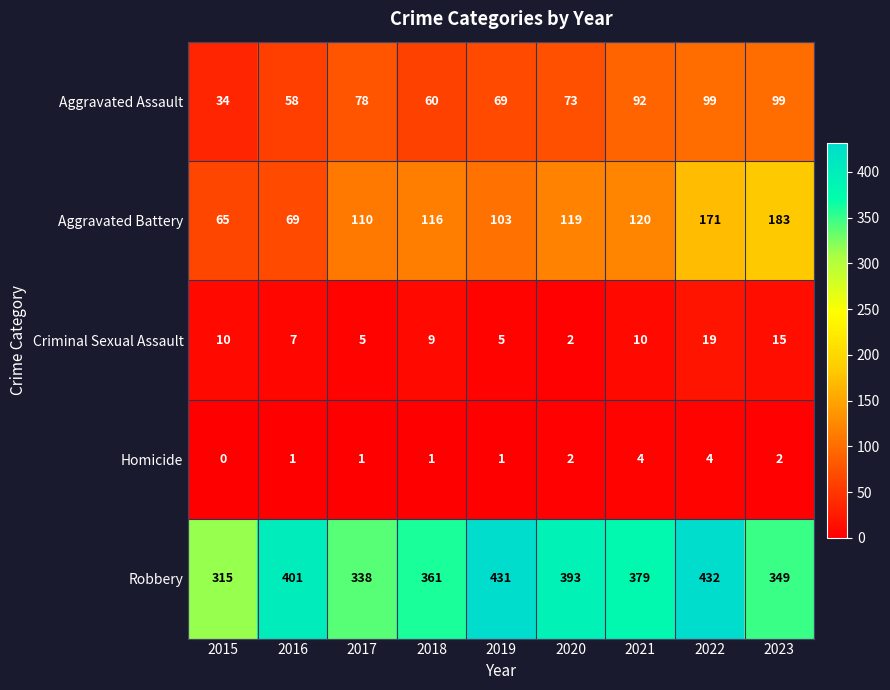

What is the highest value of the Aggravated Battery series?

183